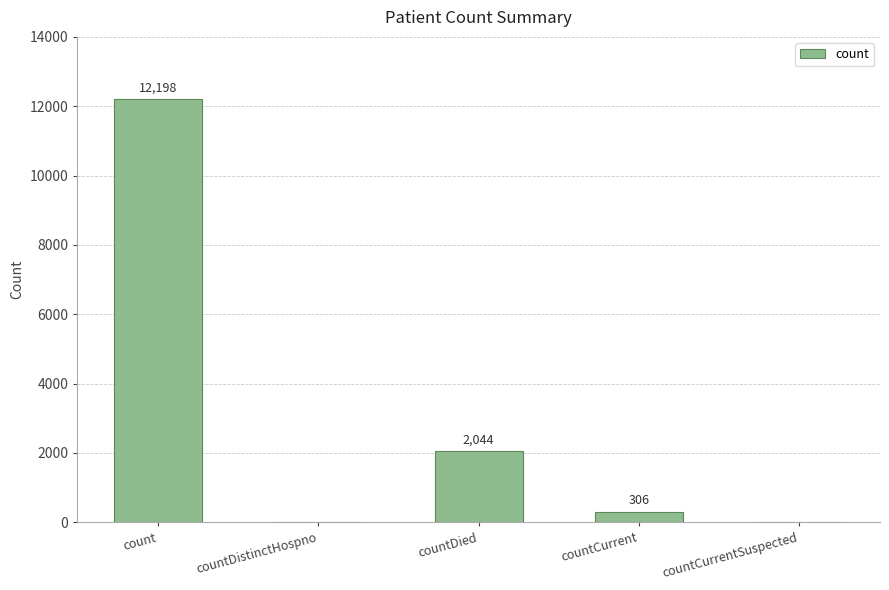

What is the sum of the values at countCurrent and countCurrentSuspected?

306